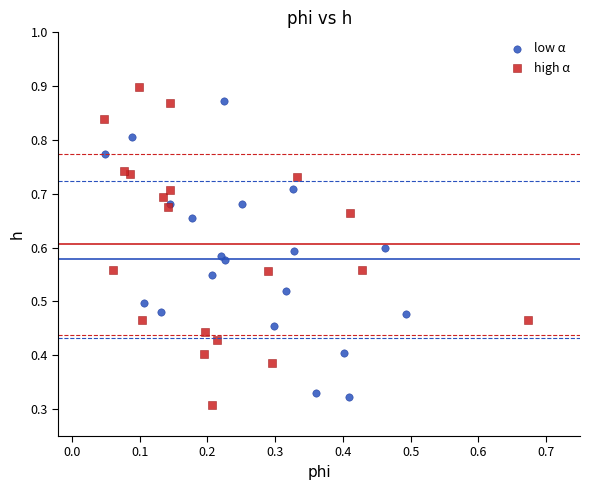

What are all the series names shown in the legend?

low α, high α